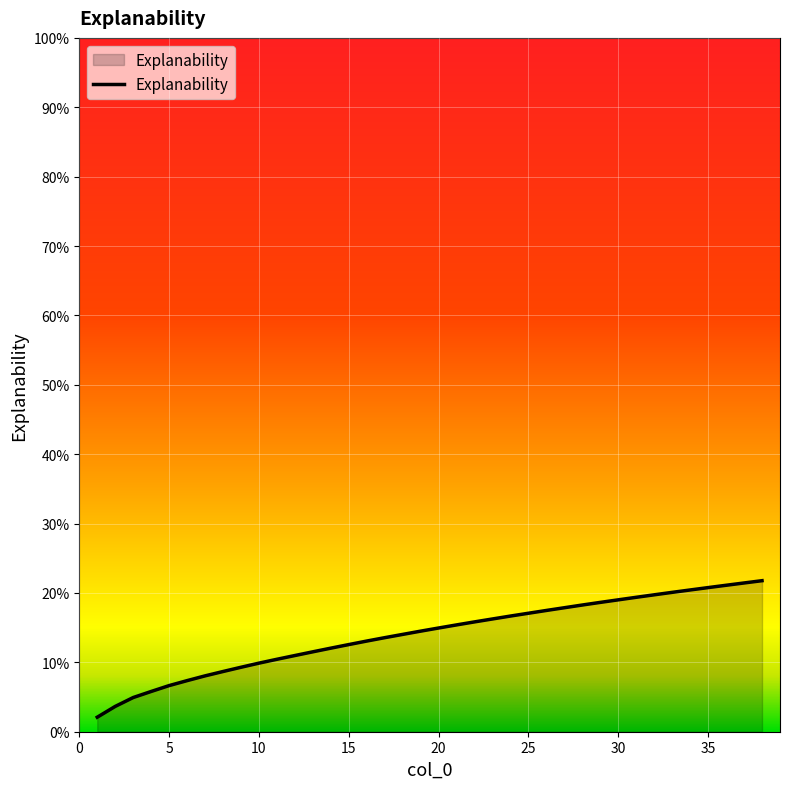

What is the difference between the maximum and minimum values?

0.2